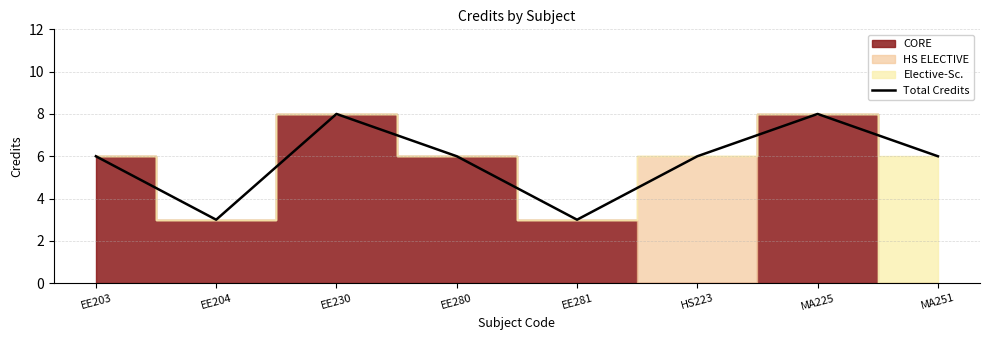

What is the difference between the maximum and second lowest values?

5